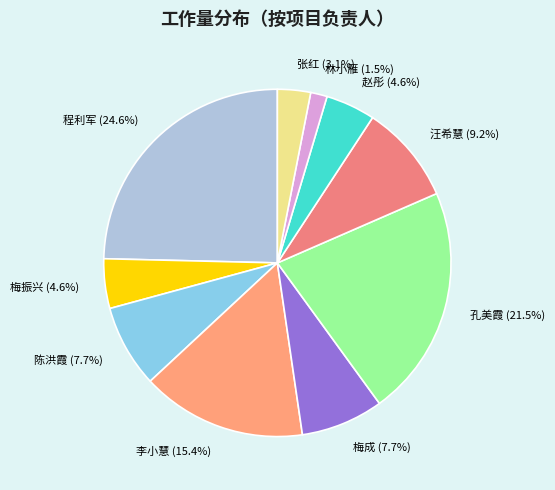

Approximately how many times larger is the value at 程利军 compared to 孔美霞?

1.1